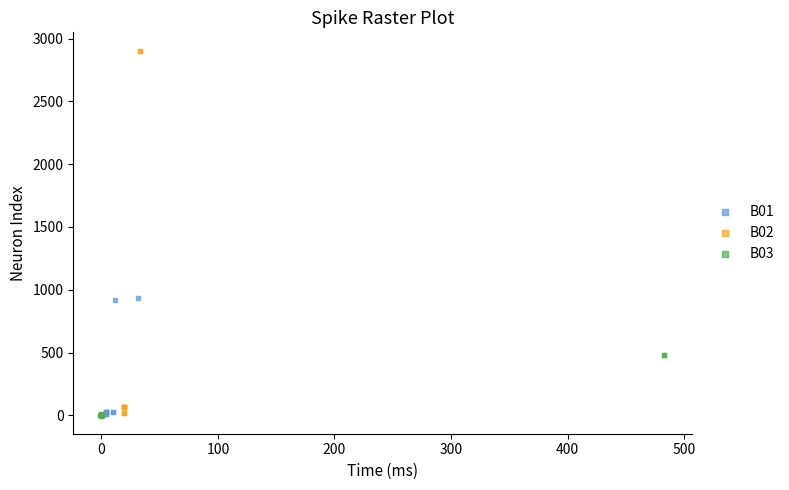

Which series contains the highest Y value?

B02